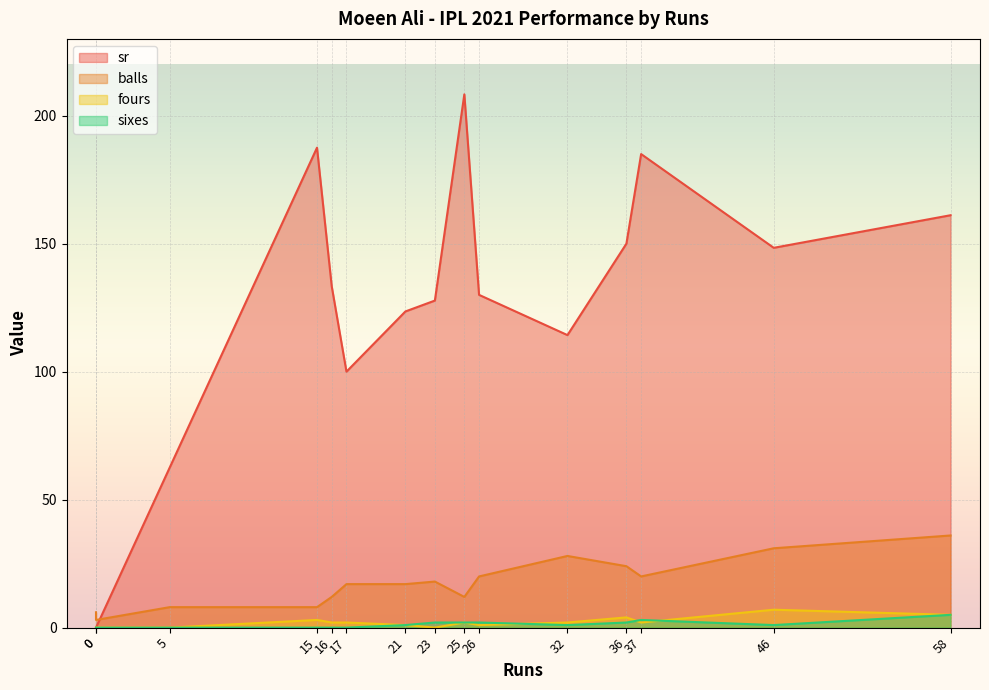

What is the difference between the maximum and minimum values in the fours series?

7.0